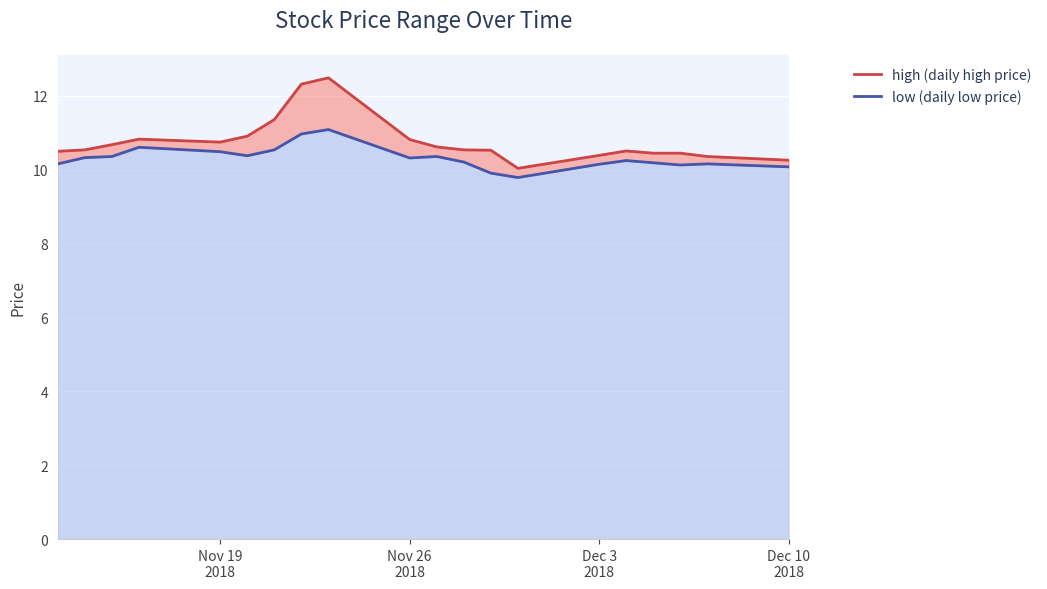

Between 2018-11-21 and 2018-11-30, which is larger?

2018-11-21